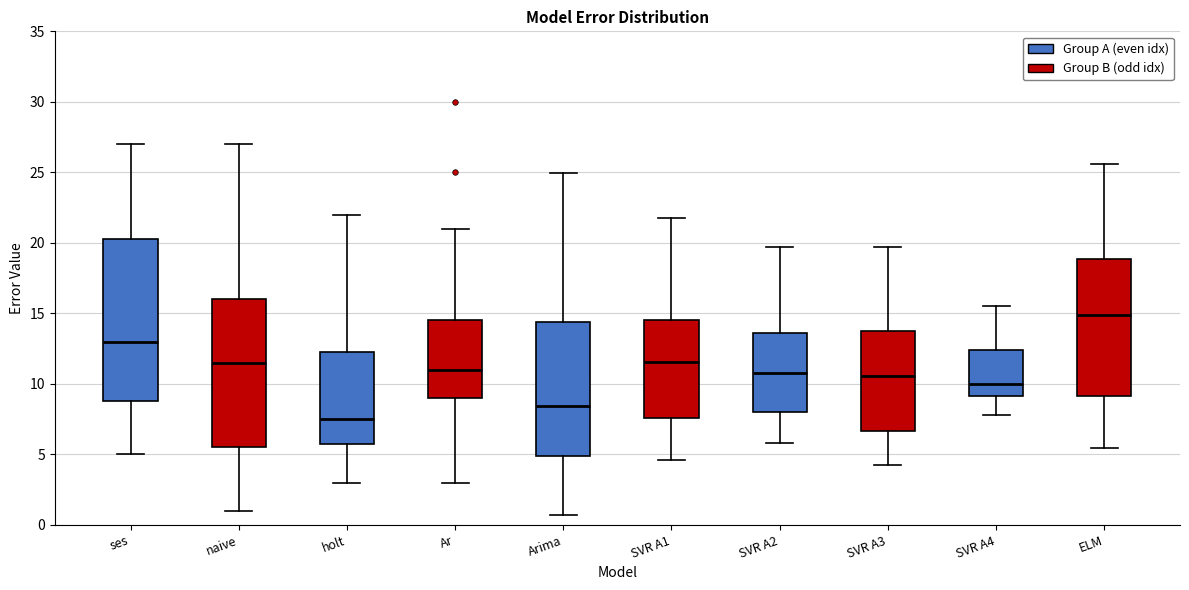

Where does the median line of the box for SVR A4 sit on the y-axis? The values are not printed on the chart, so give them approximately, as read against the axis.

10.0